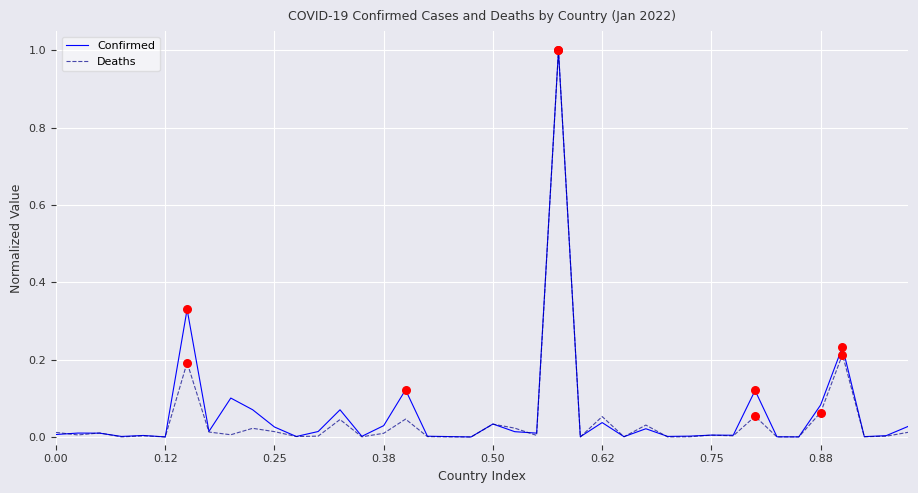

Which series has the widest spread of values?

Deaths